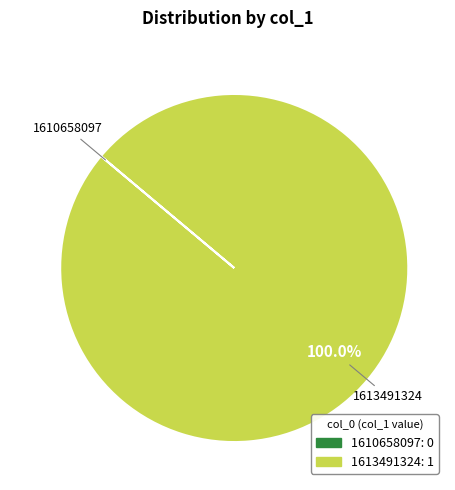

Does any single category account for the majority?

Yes